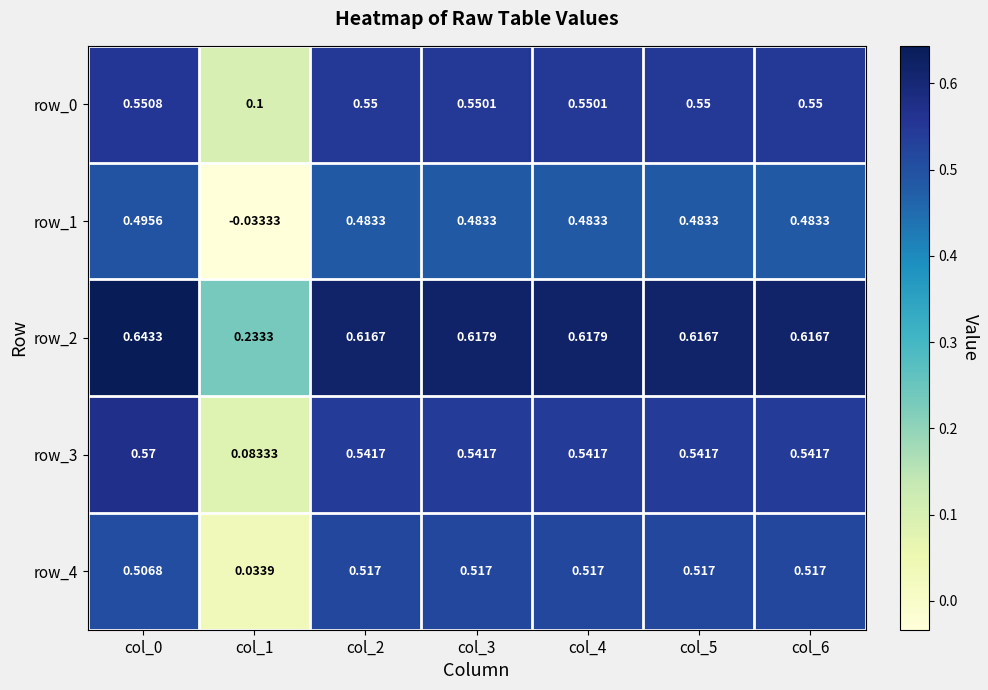

Is the value of row_1 at col_4 greater than the value of row_0 at col_2?

No